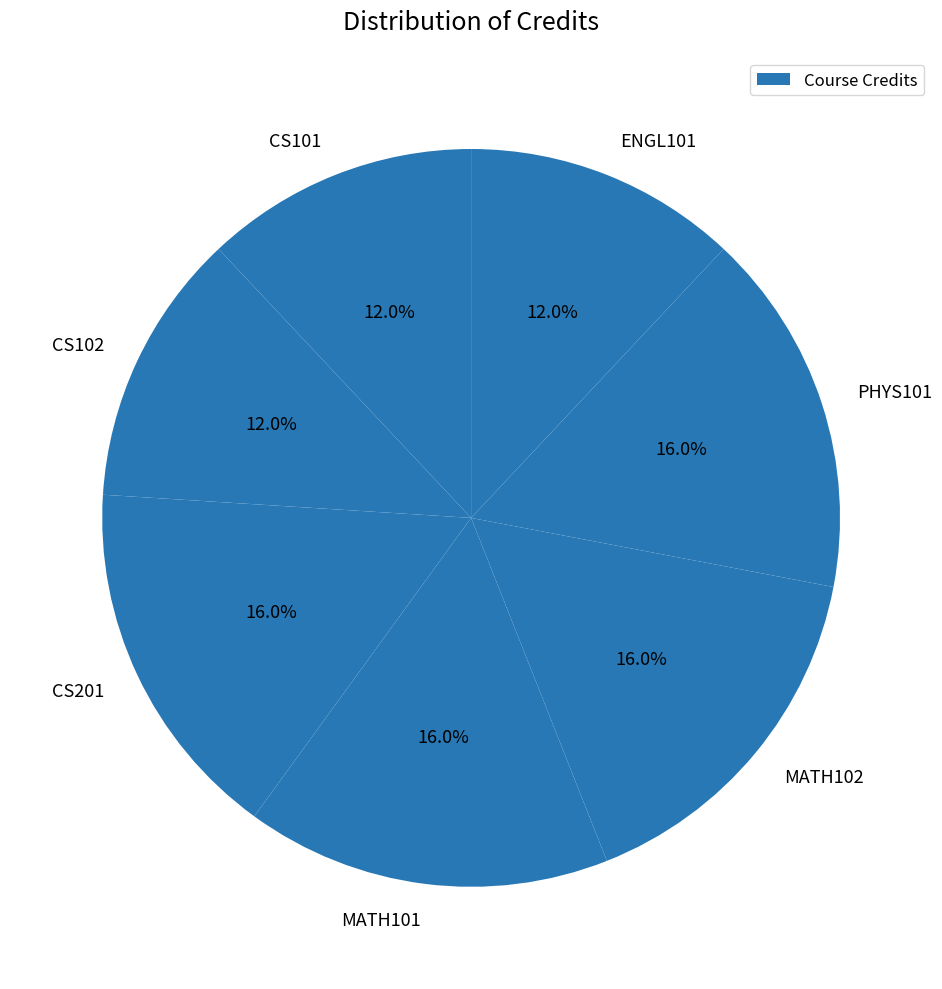

To the nearest percent, what percentage of the pie is CS101?

12%